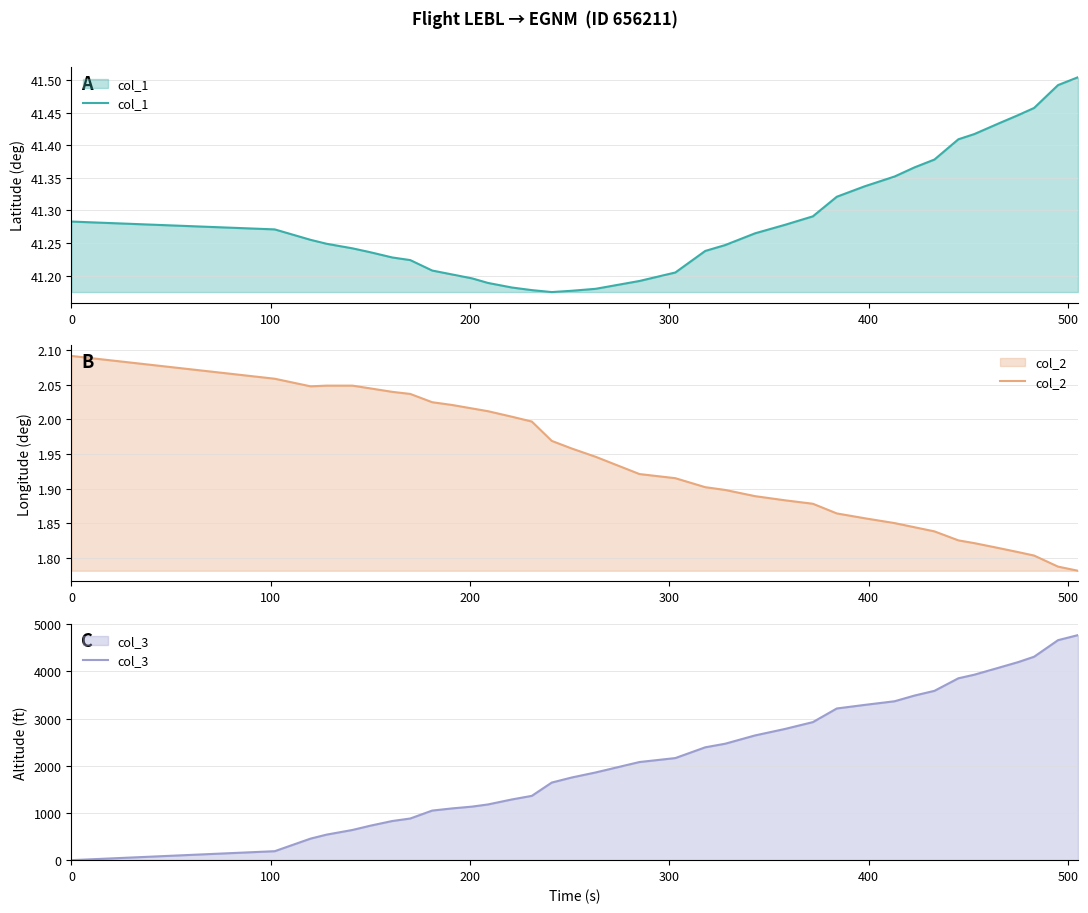

How many lines are shown in the chart?

3